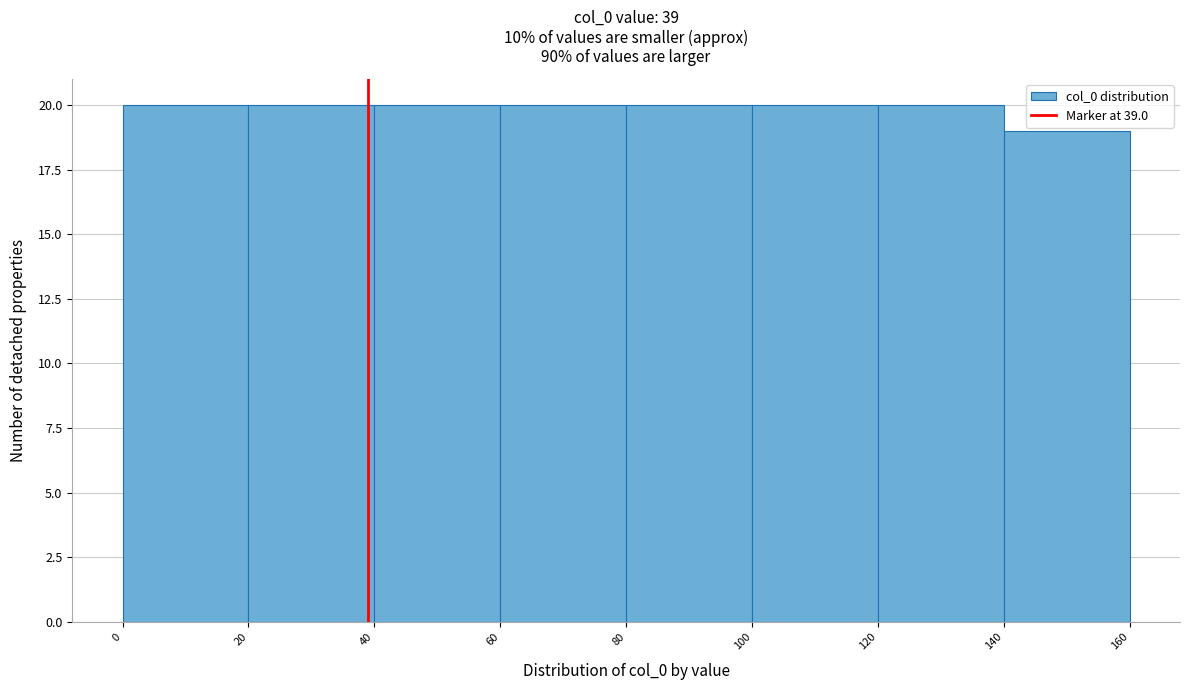

How tall is the bar that spans 40 to 60 on the x-axis? The values are not printed on the chart, so give them approximately, as read against the axis.

20